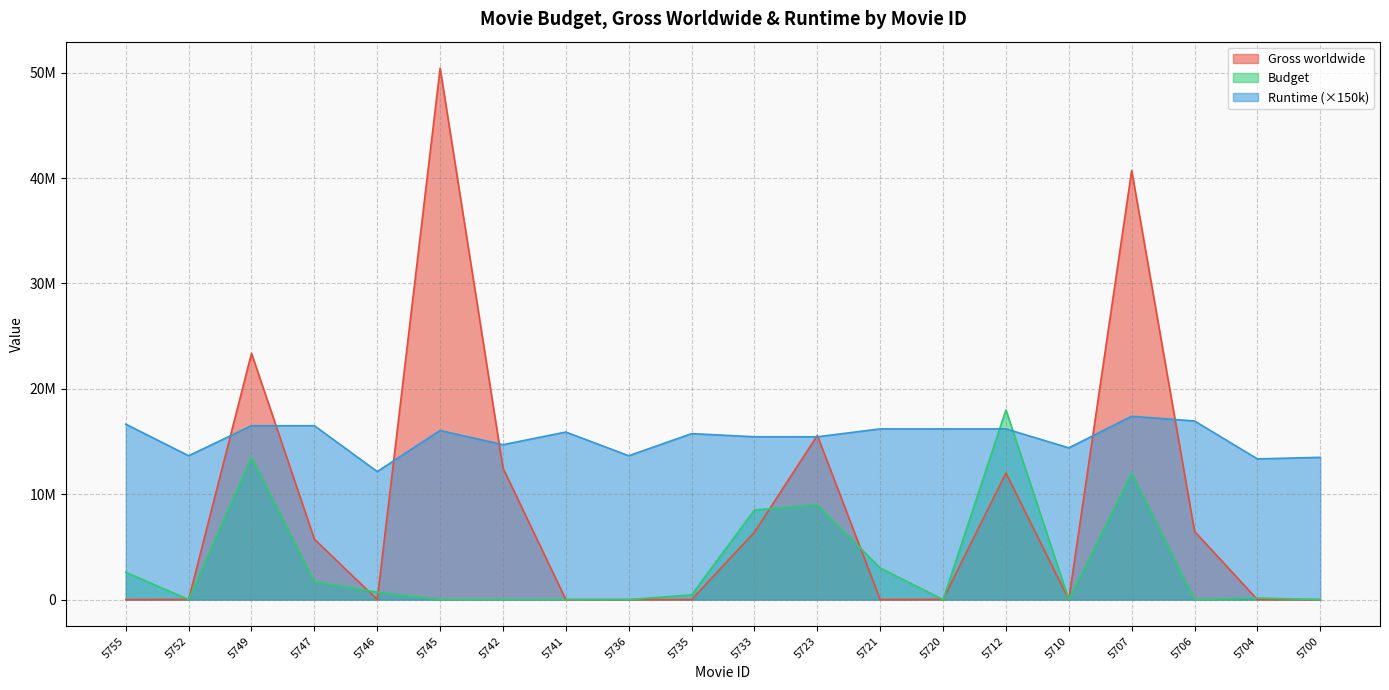

True or false: Budget has more than 0 points higher than both neighbors.

True